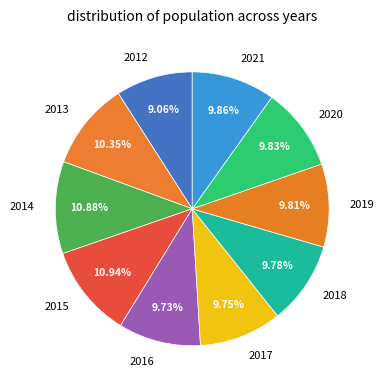

Combined, do 2020 and 2012 account for over 50%?

No